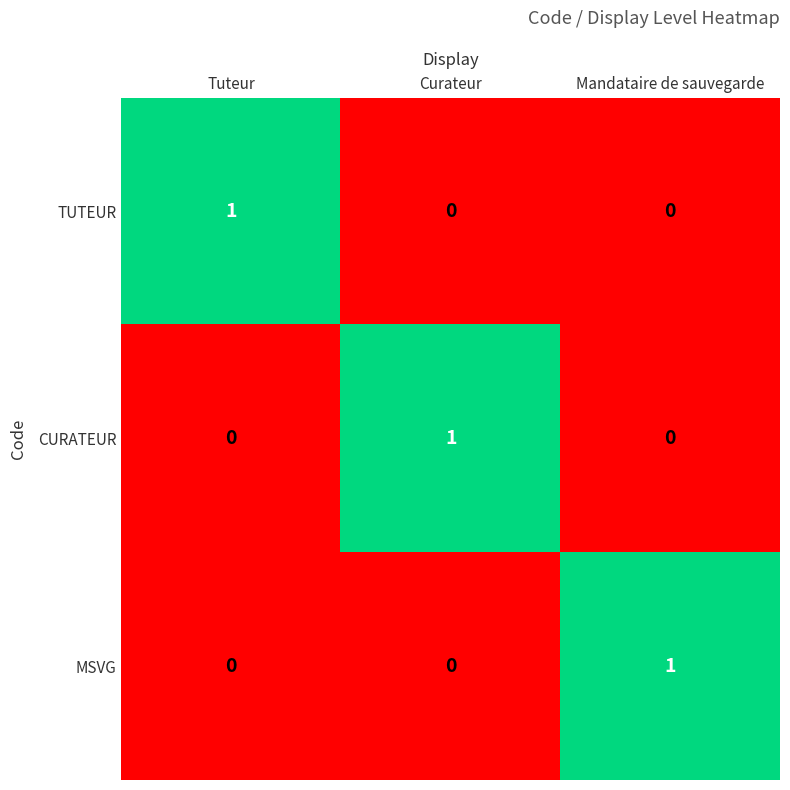

Reading left to right, transcribe all the data shown in this chart.

TUTEUR: Tuteur=1	Curateur=0	Mandataire de sauvegarde=0
CURATEUR: Tuteur=0	Curateur=1	Mandataire de sauvegarde=0
MSVG: Tuteur=0	Curateur=0	Mandataire de sauvegarde=1